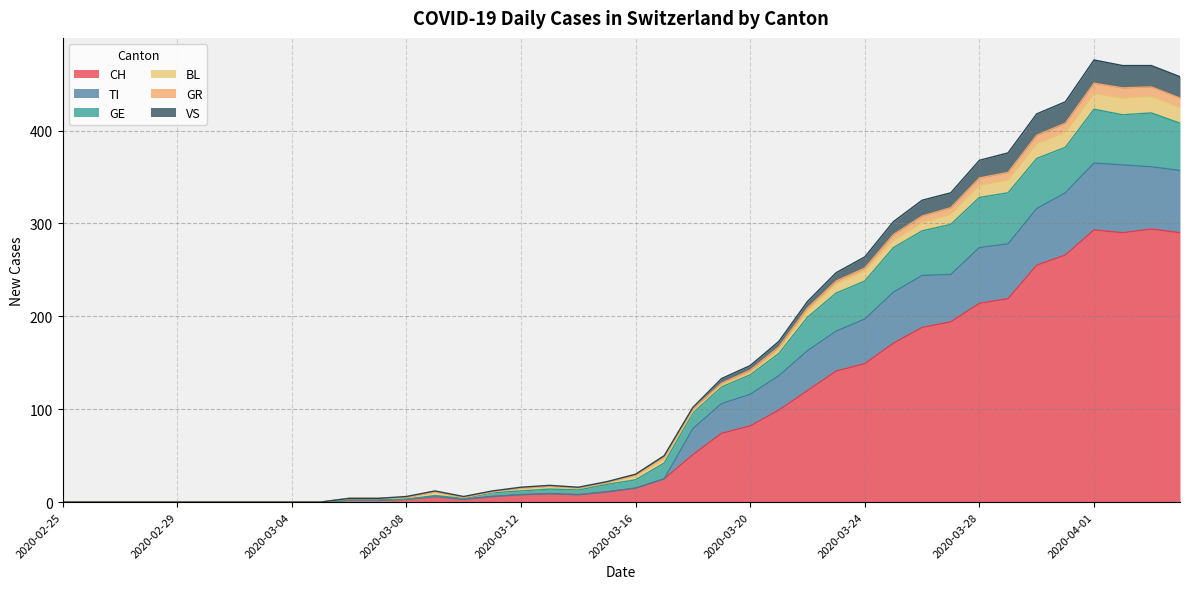

Rank the categories by GR value from lowest to highest.

2020-02-25, 2020-02-26, 2020-02-27, 2020-02-28, 2020-02-29, 2020-03-01, 2020-03-02, 2020-03-03, 2020-03-04, 2020-03-05, 2020-03-06, 2020-03-07, 2020-03-08, 2020-03-10, 2020-03-09, 2020-03-11, 2020-03-12, 2020-03-14, 2020-03-13, 2020-03-15, 2020-03-16, 2020-03-17, 2020-03-18, 2020-03-19, 2020-03-20, 2020-03-21, 2020-03-22, 2020-03-23, 2020-03-24, 2020-03-25, 2020-03-26, 2020-03-27, 2020-03-28, 2020-03-29, 2020-03-30, 2020-03-31, 2020-04-04, 2020-04-03, 2020-04-02, 2020-04-01